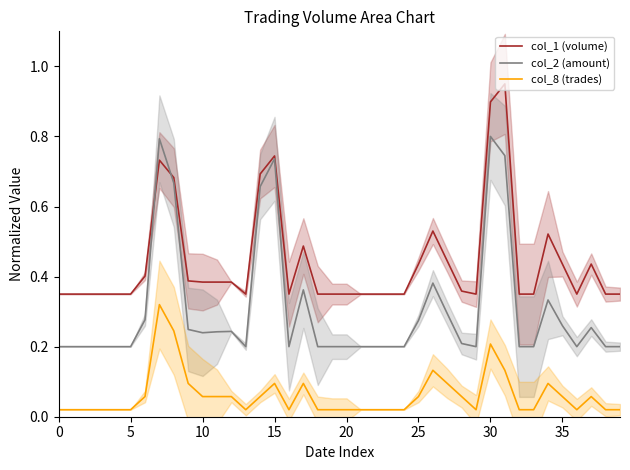

What is the difference between the maximum and minimum values in the col_8 (trades) series?

0.3